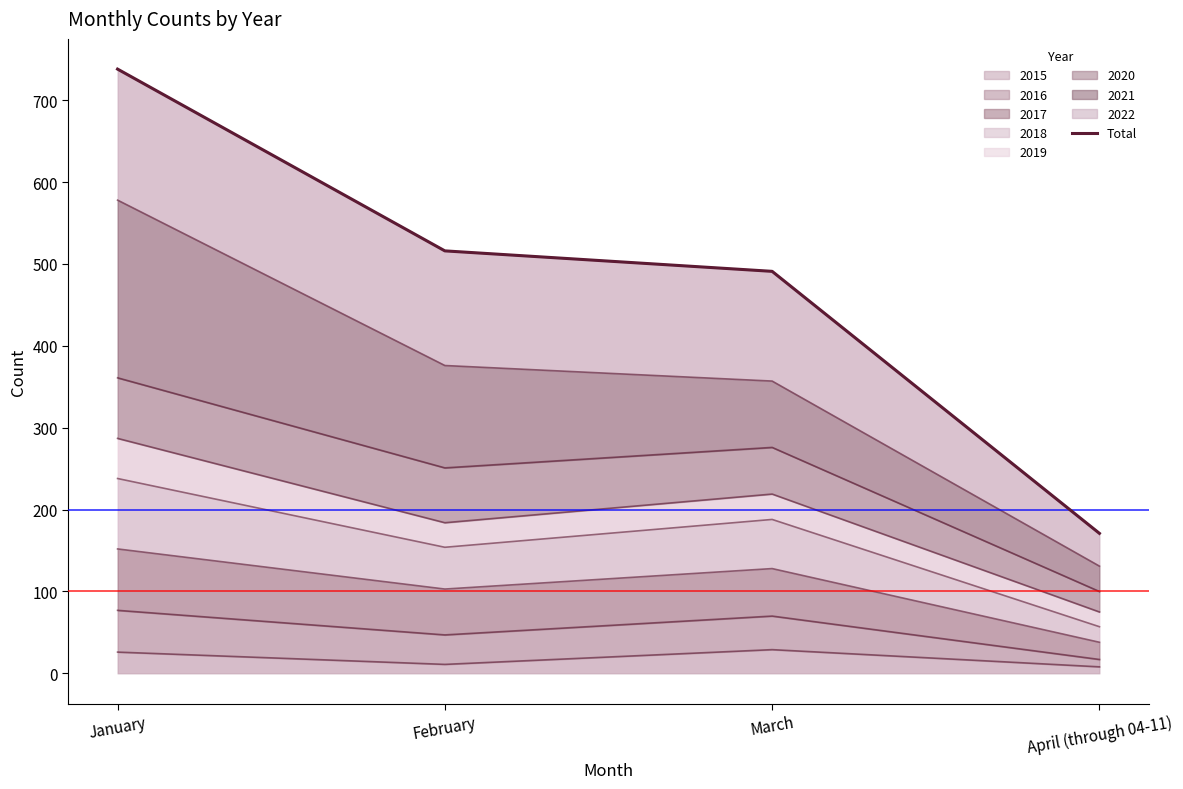

Which has a higher value, February or January?

January